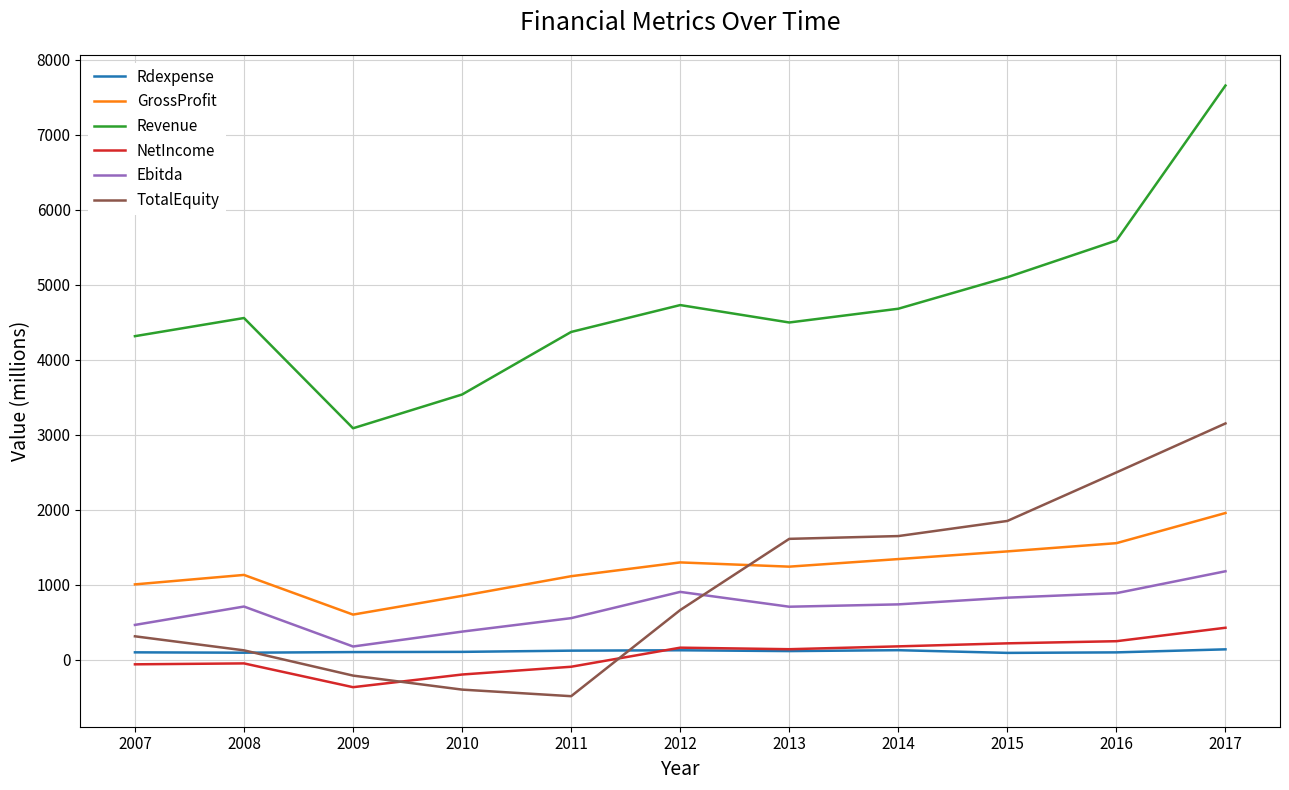

How many times do Ebitda and TotalEquity cross each other?

1